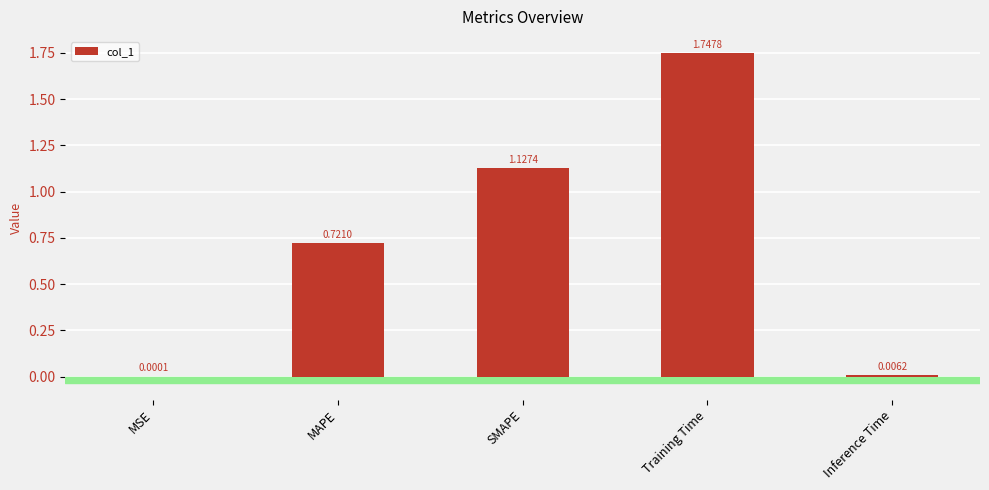

At which category does the chart reach its peak across all series?

Training Time